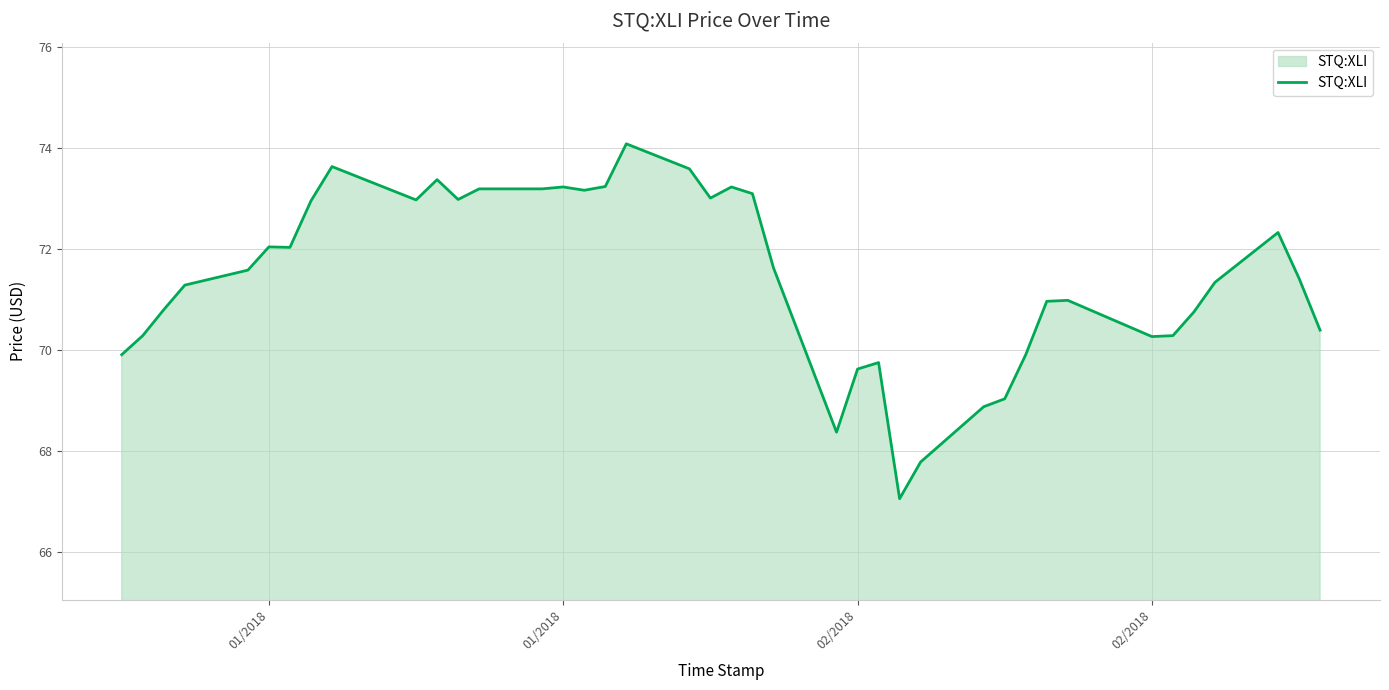

Count the number of data series in this chart.

1